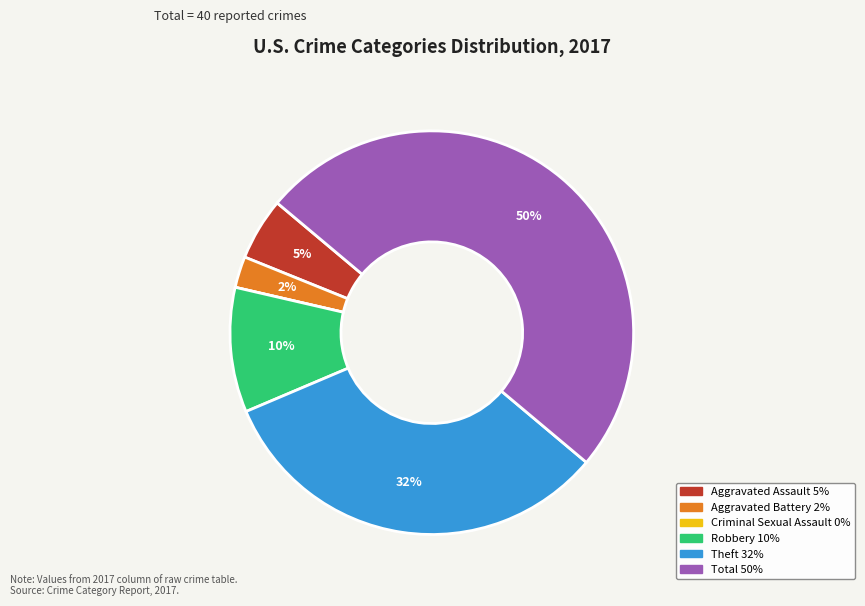

To the nearest percent, what is the average slice percentage?

17%